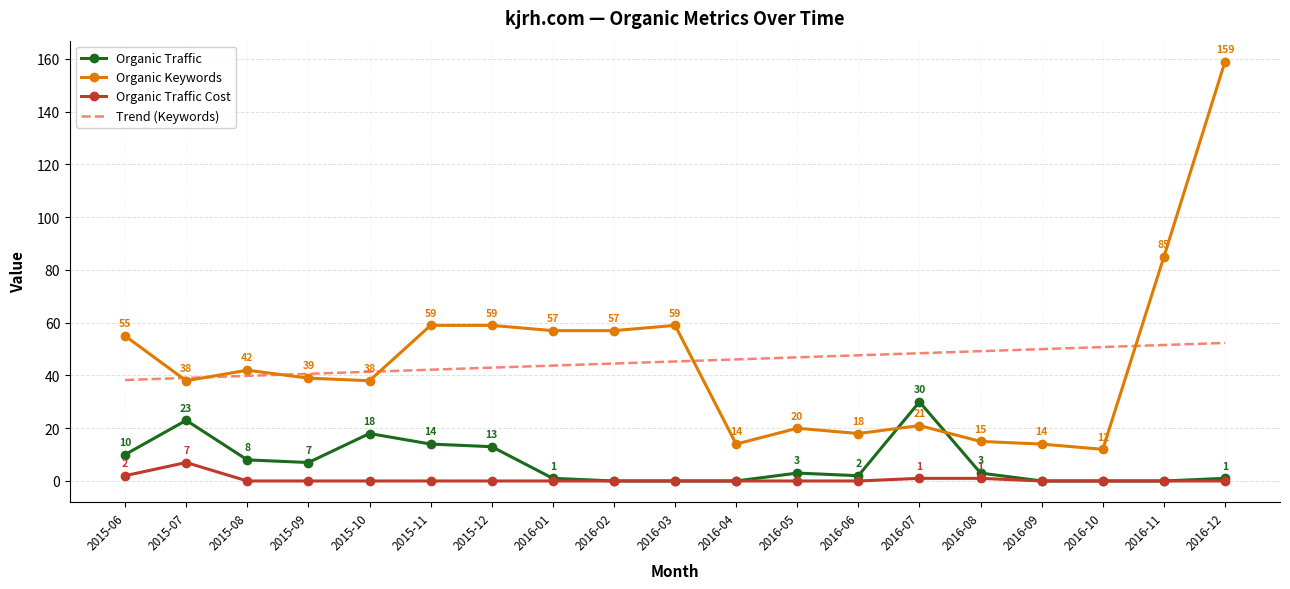

What is the difference between the maximum and minimum values in the Organic Keywords series?

147.0